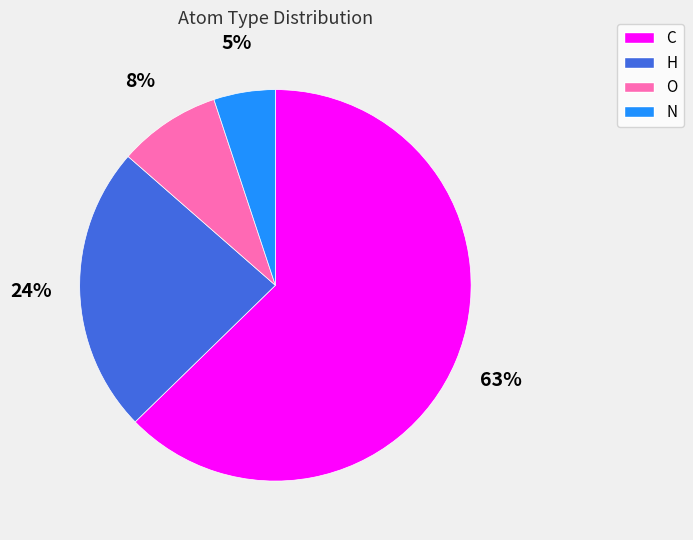

Does H represent more than half of the total?

No